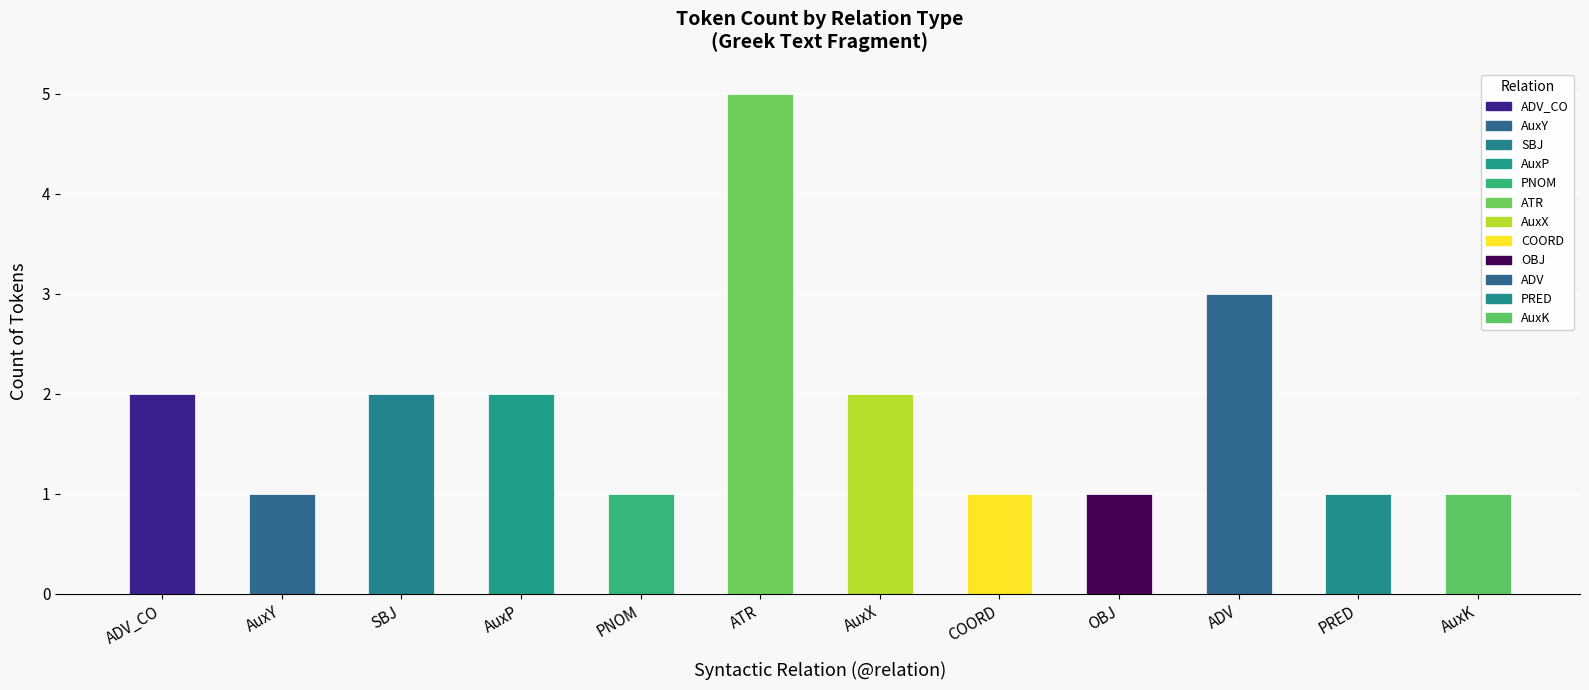

What is the difference between the maximum and minimum values?

4